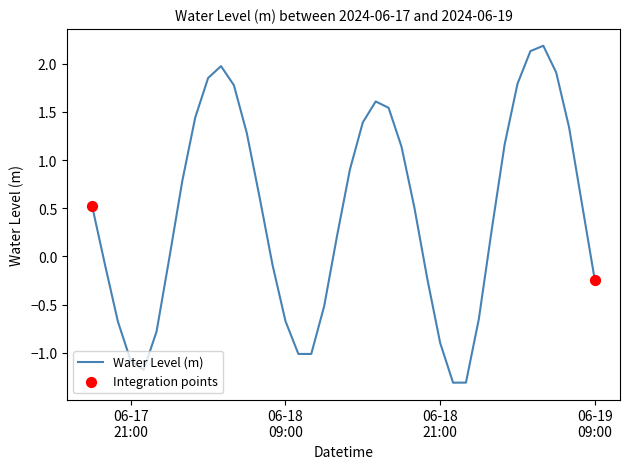

What is the maximum value shown in the chart?

2.2